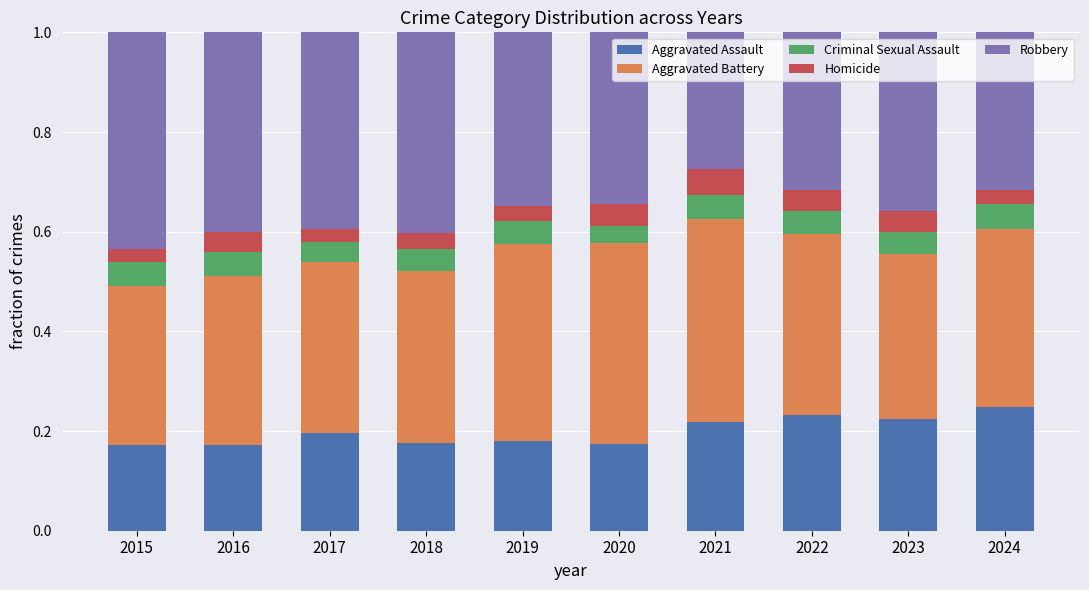

What is the total value across all series at 2015?

1.0